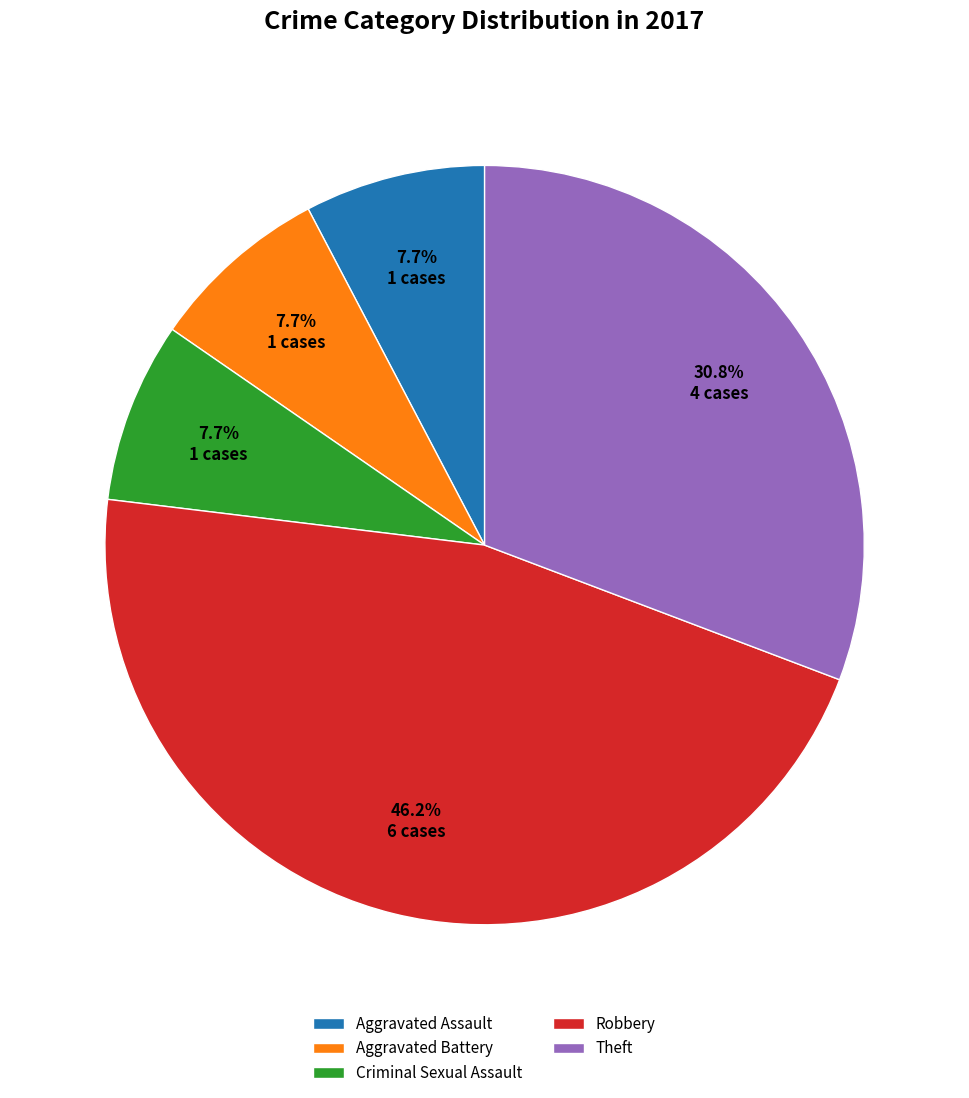

Between Theft and Robbery, which is larger?

Robbery